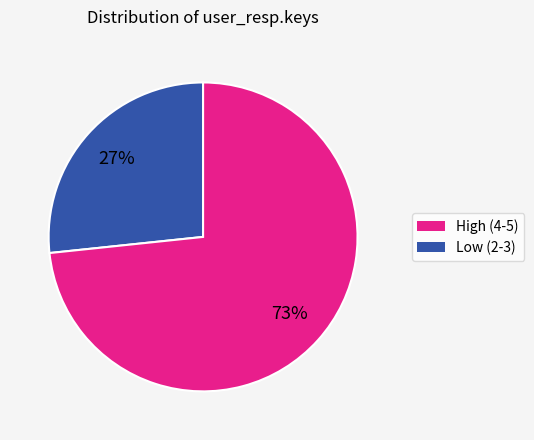

Is there any slice that represents more than half of the pie?

Yes